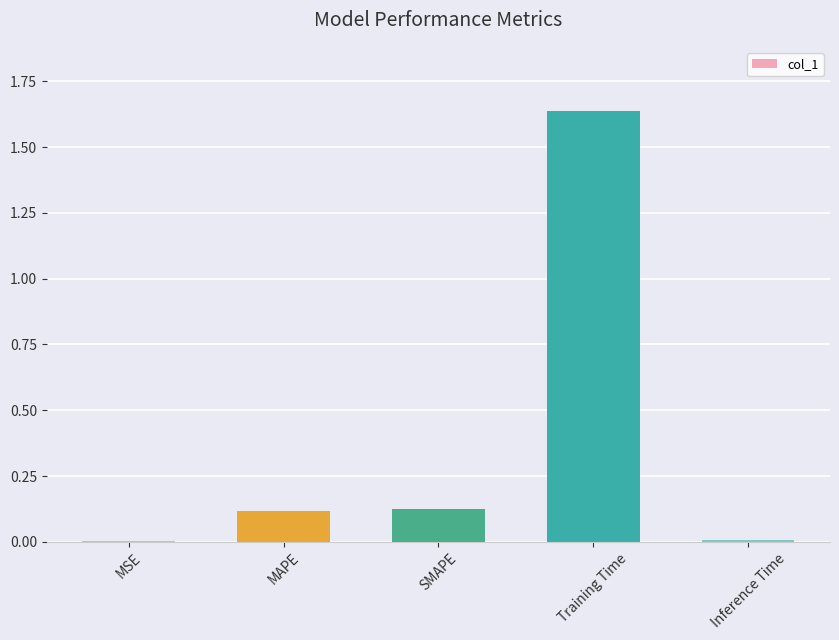

What is the sum of the values at Training Time and SMAPE?

1.8